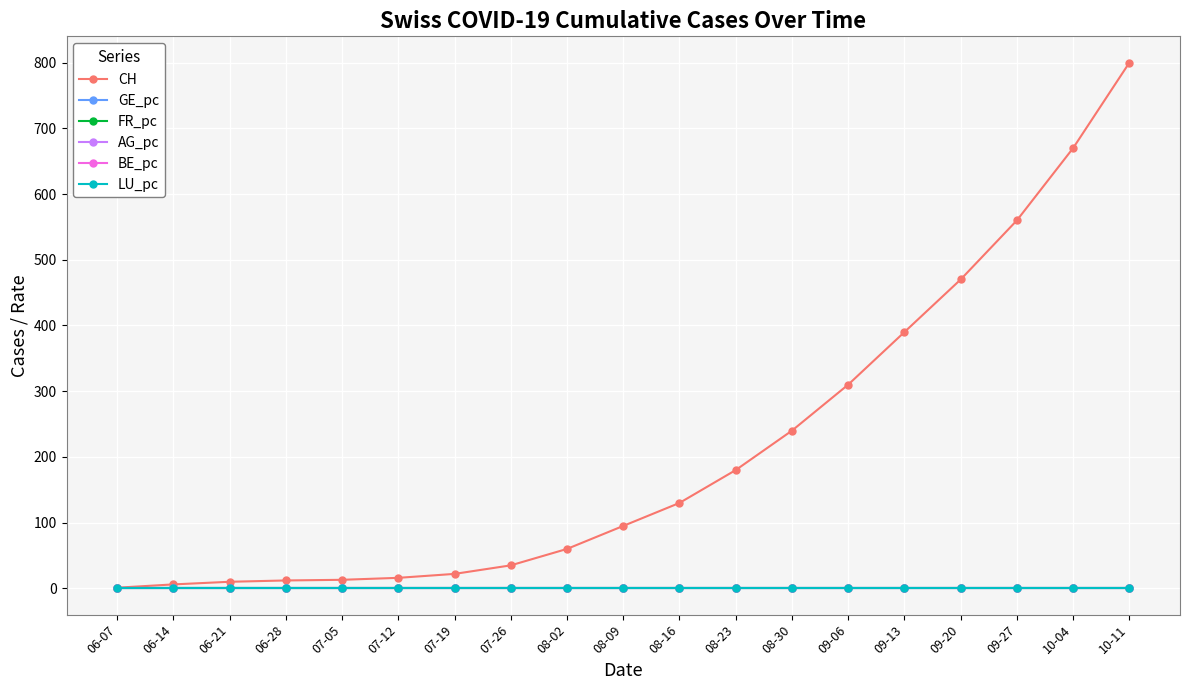

The value of FR_pc at 08-02 is 0.0. True or false?

True